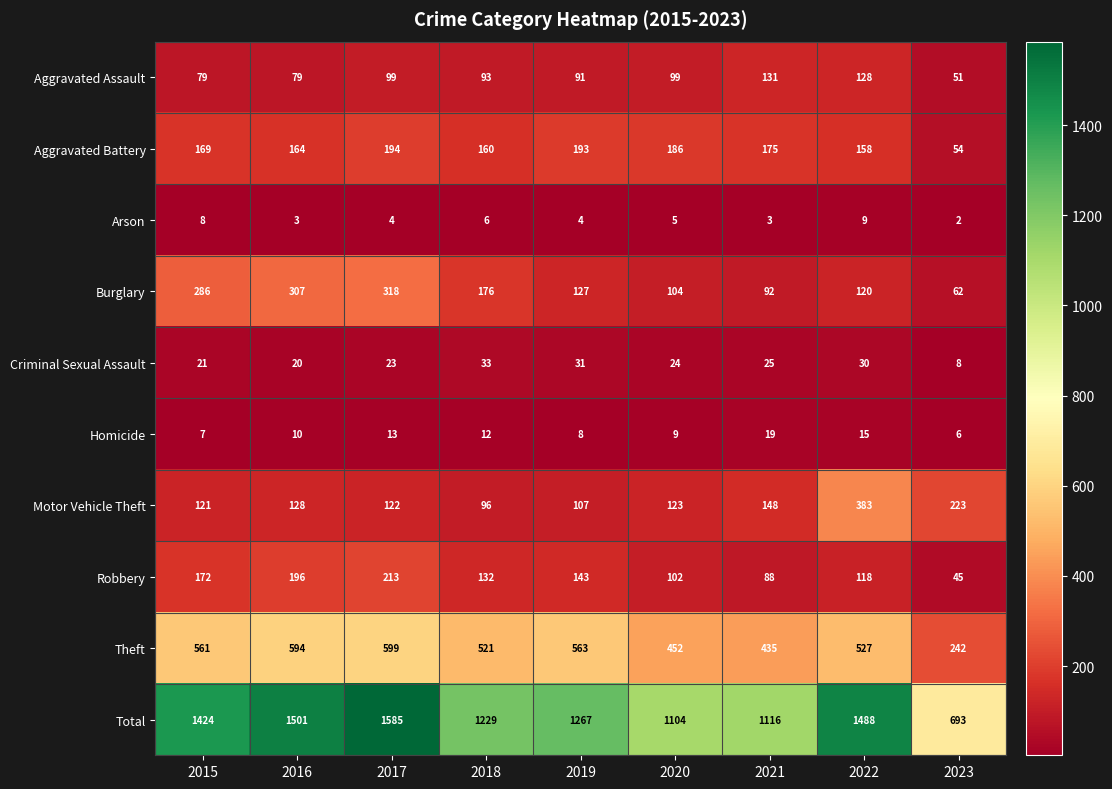

What is the difference between the maximum and second lowest values in the Total series?

481